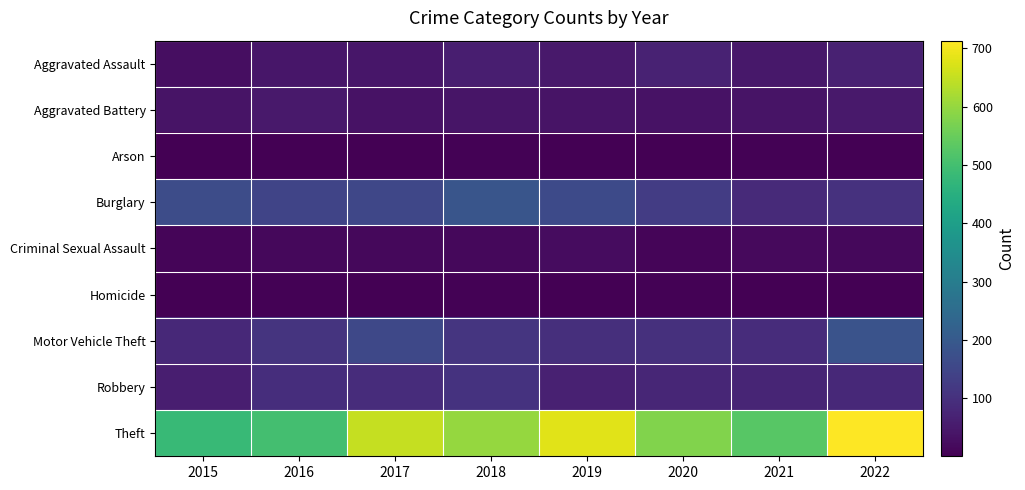

Which has a higher value, 2019 or 2016?

2019